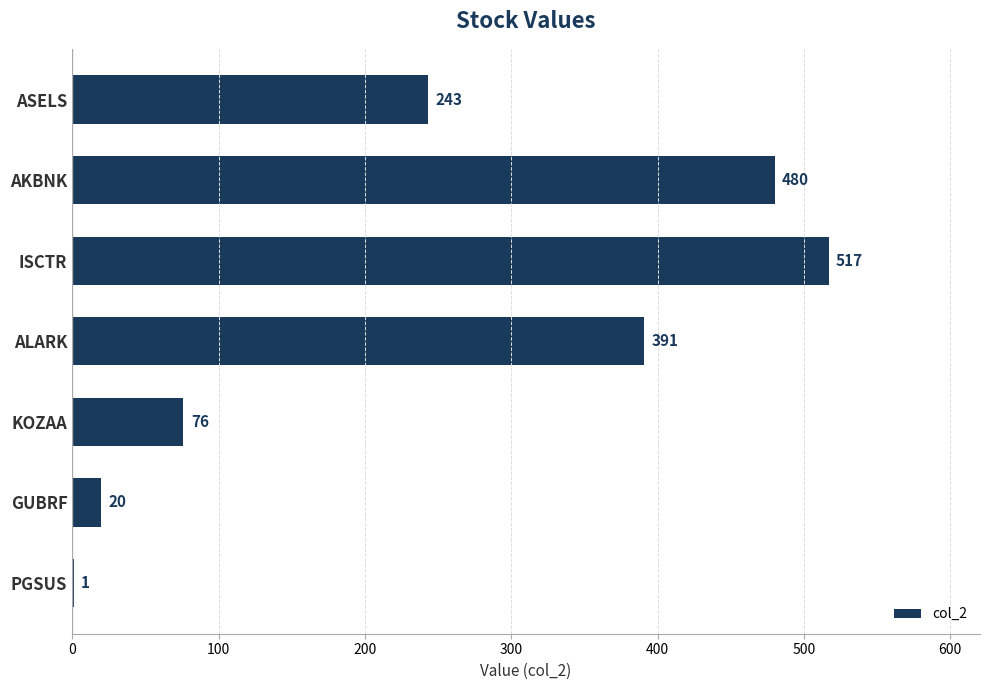

What is the maximum value shown in the chart?

517